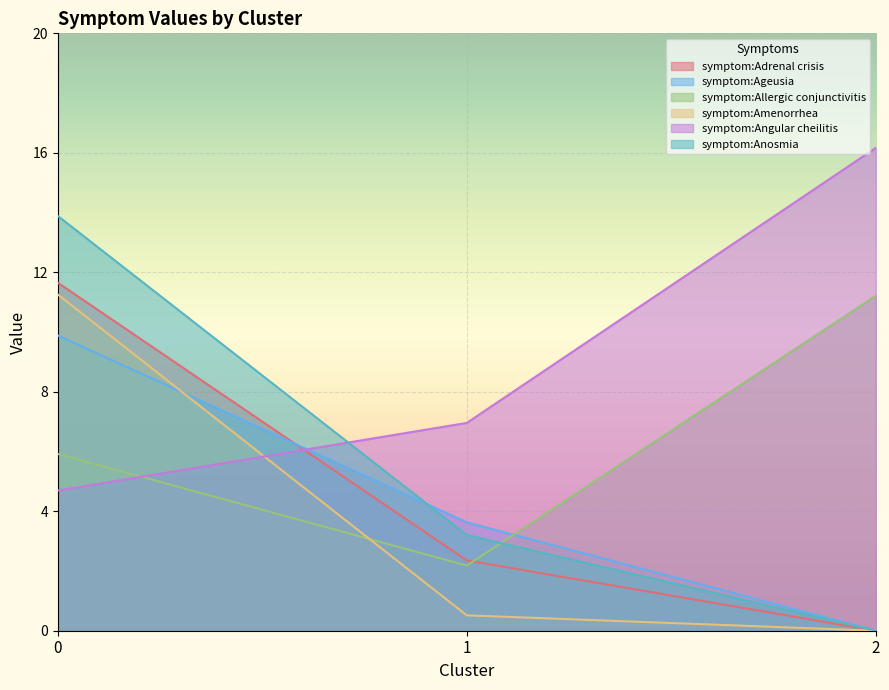

Which label corresponds to the largest value in the chart?

2